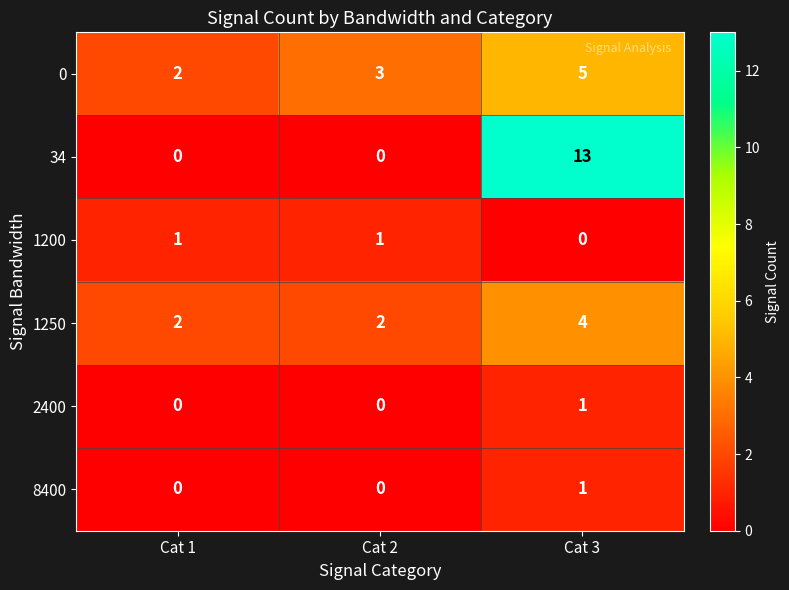

At which category is the sum across all series the highest?

Cat 3